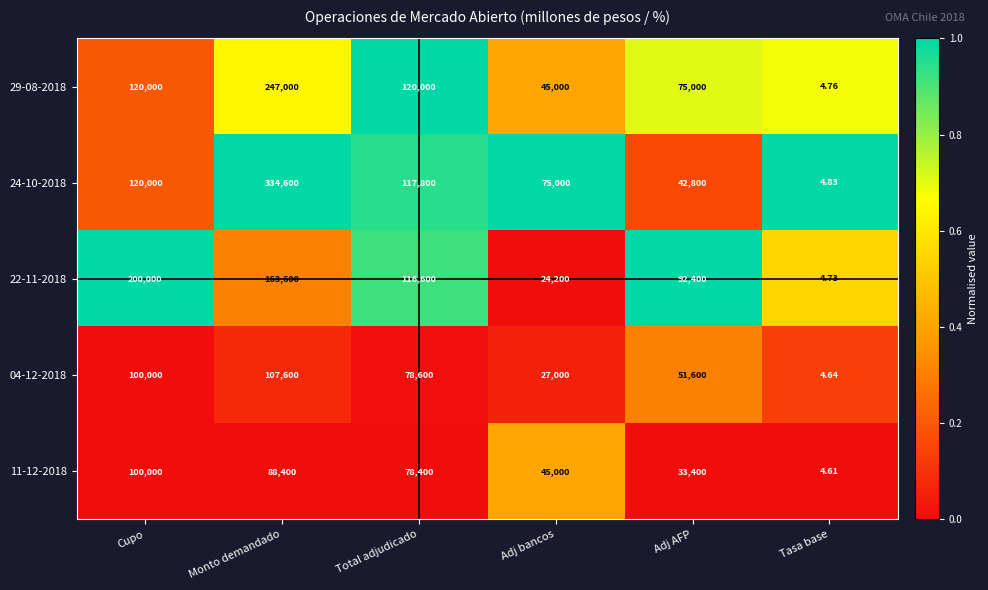

List the labels in order of 04-12-2018 value, smallest first.

Tasa base, Adj bancos, Adj AFP, Total adjudicado, Cupo, Monto demandado